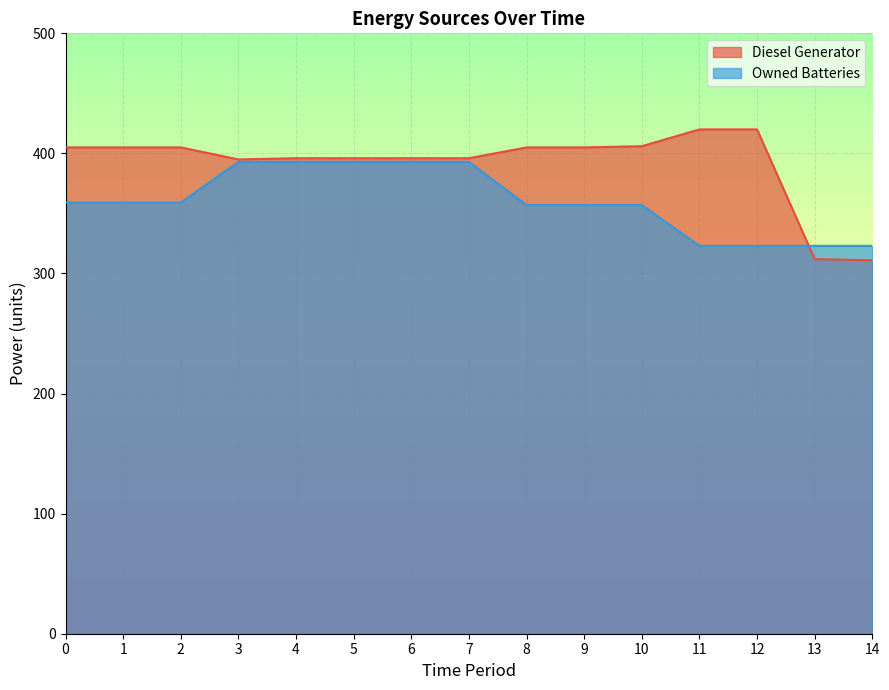

Which category has the lowest value in the Diesel Generator series?

14